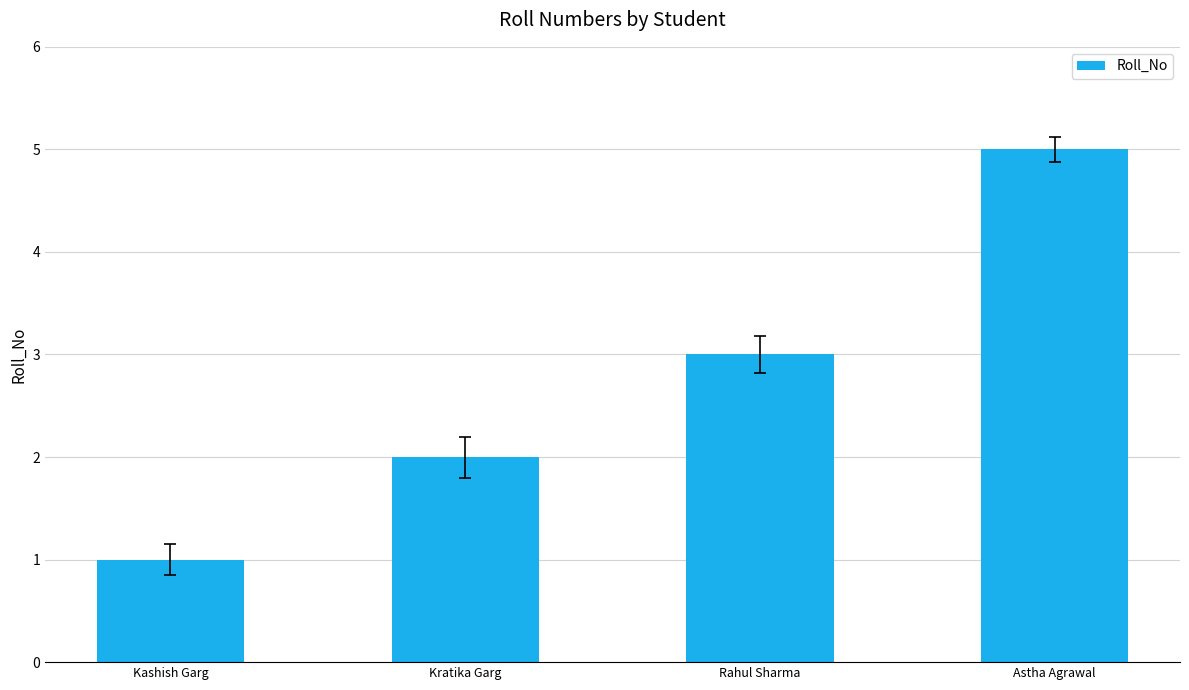

Reading left to right, what are all the values shown in this chart?

1	2	3	5